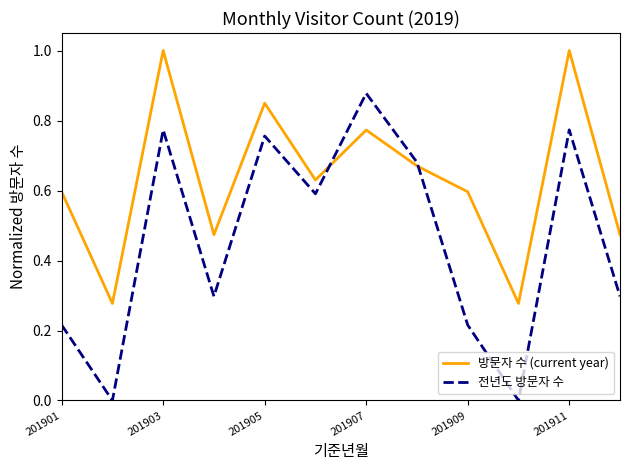

How many interior local peaks does the 전년도 방문자 수 series have?

4